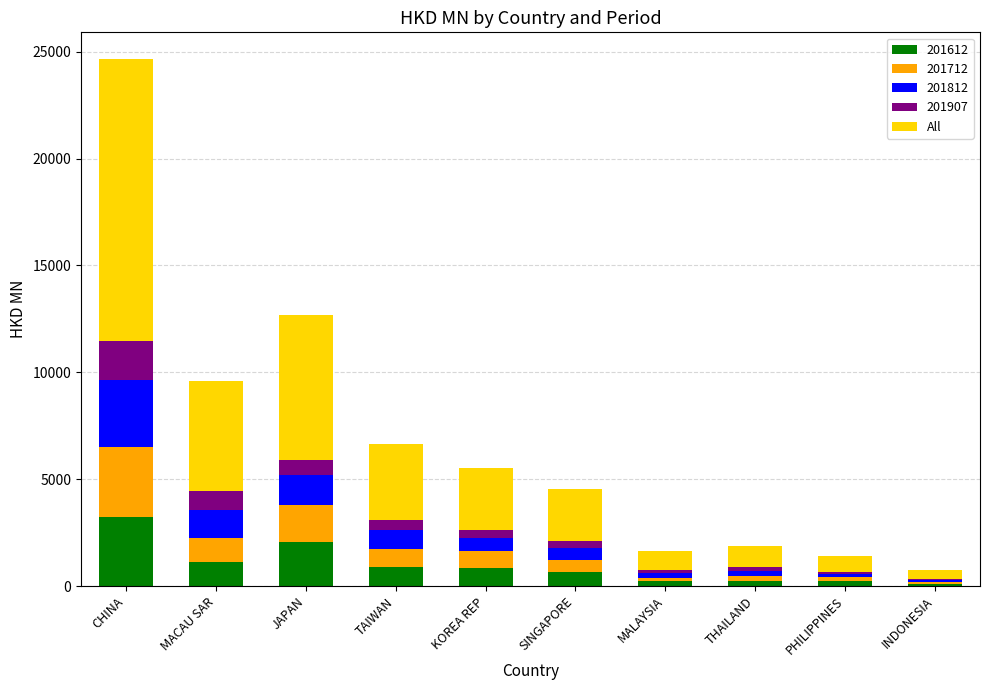

At which category is the sum across all series the highest?

CHINA